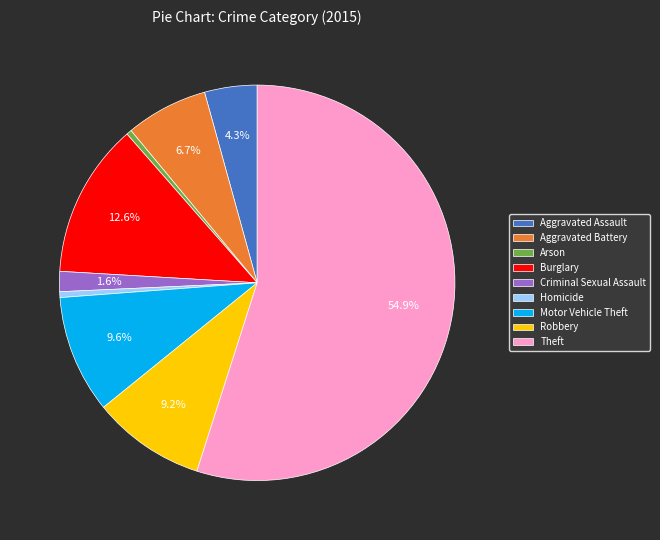

To the nearest percent, what is the combined percentage of Arson and Robbery?

10%